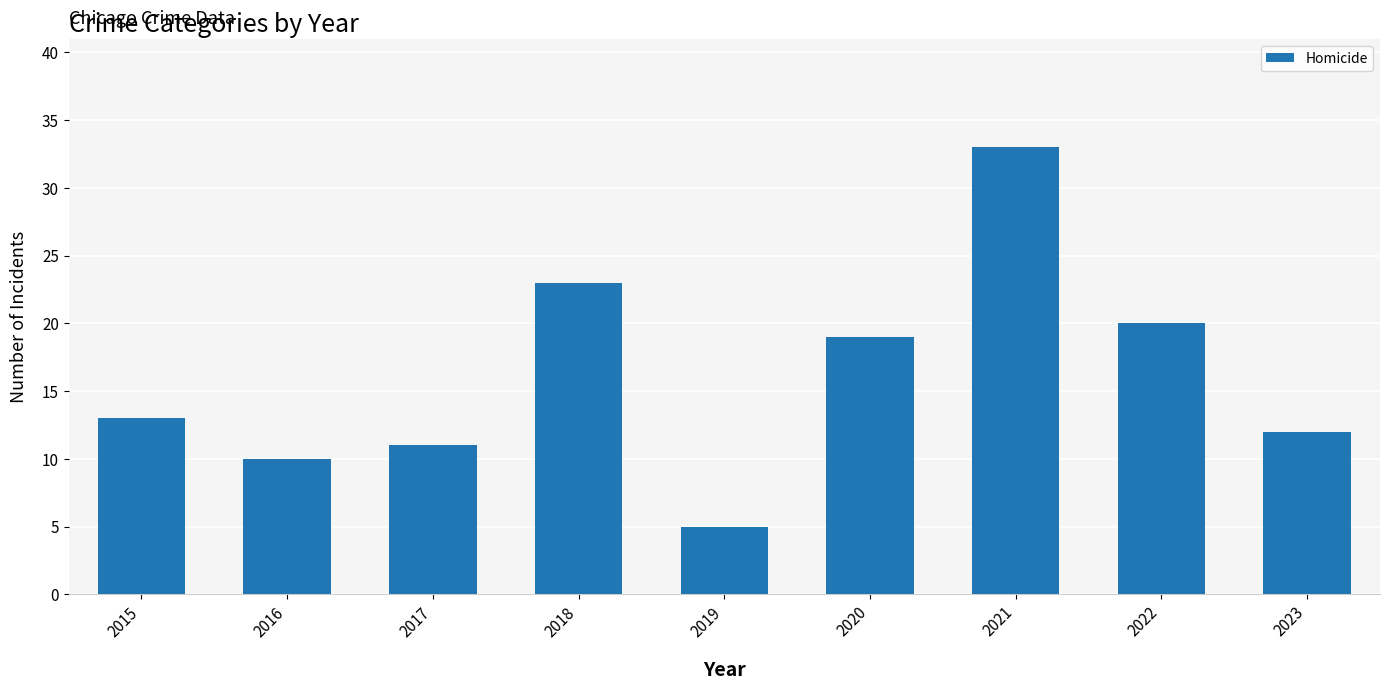

What is the sum of the values at 2015 and 2020?

32